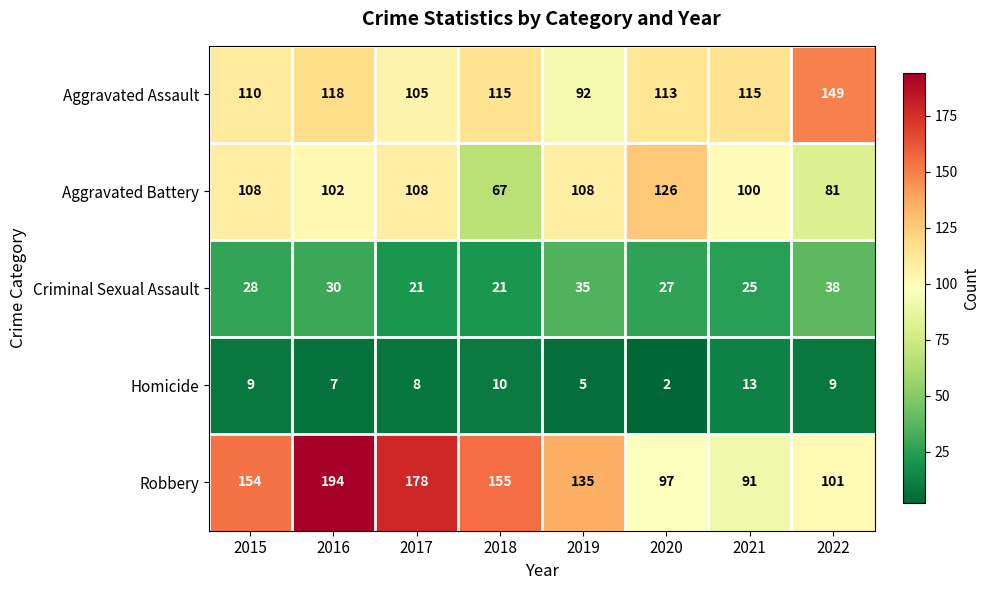

What is the sum of the Robbery values at 2020 and 2015?

251